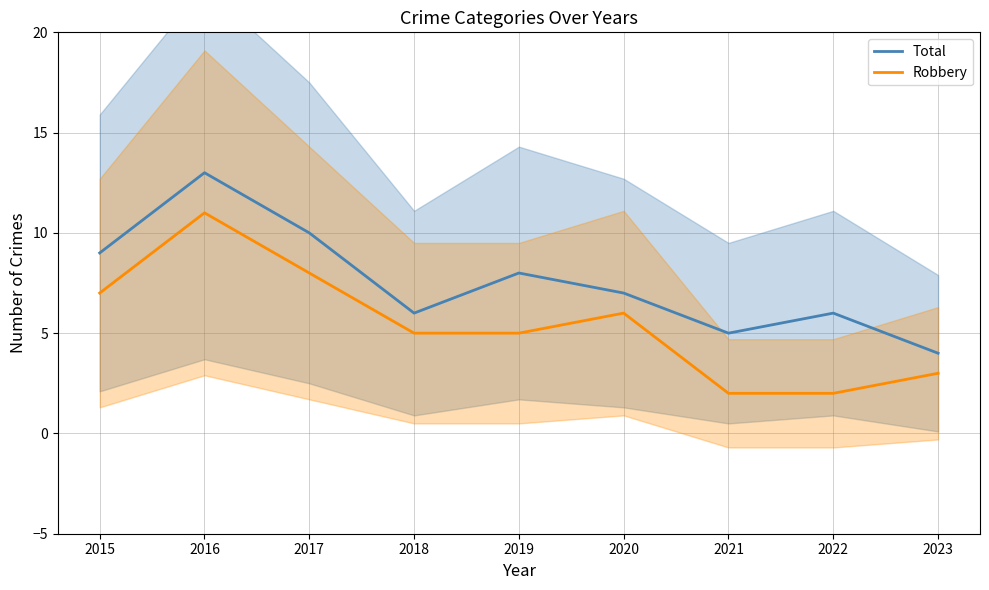

True or false: Total and Robbery cross at least once.

False